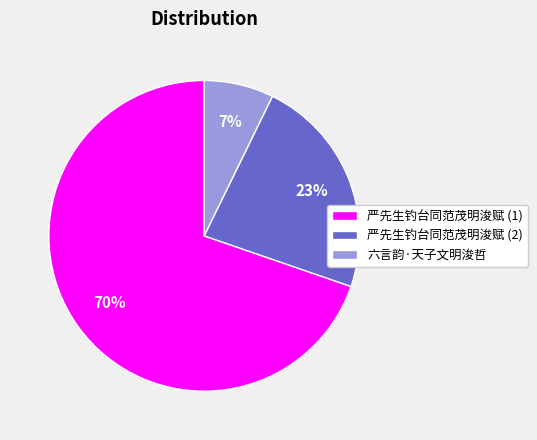

To the nearest percent, what is the average slice percentage?

33%